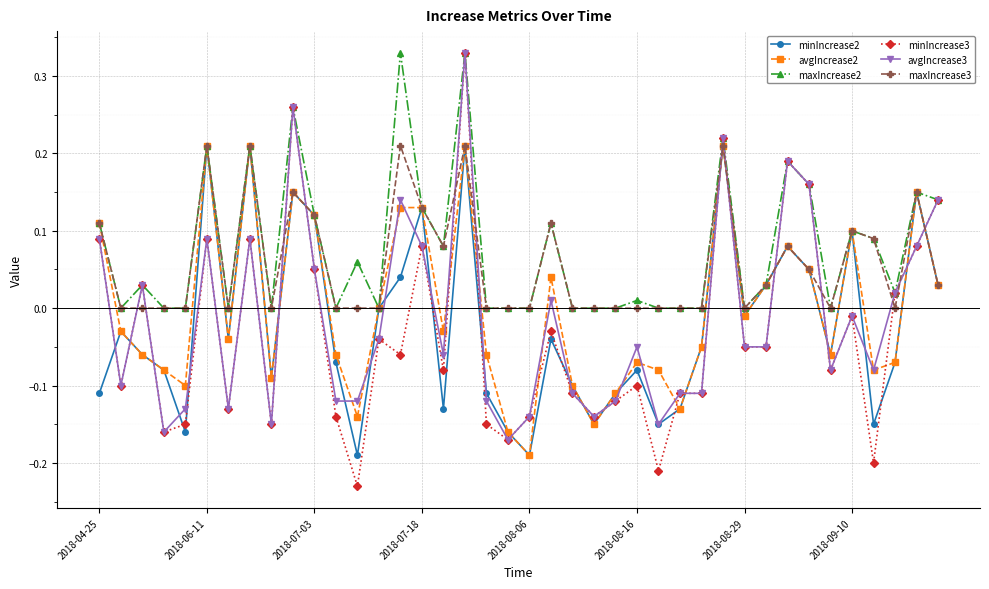

Which series has the widest spread of values?

minIncrease3